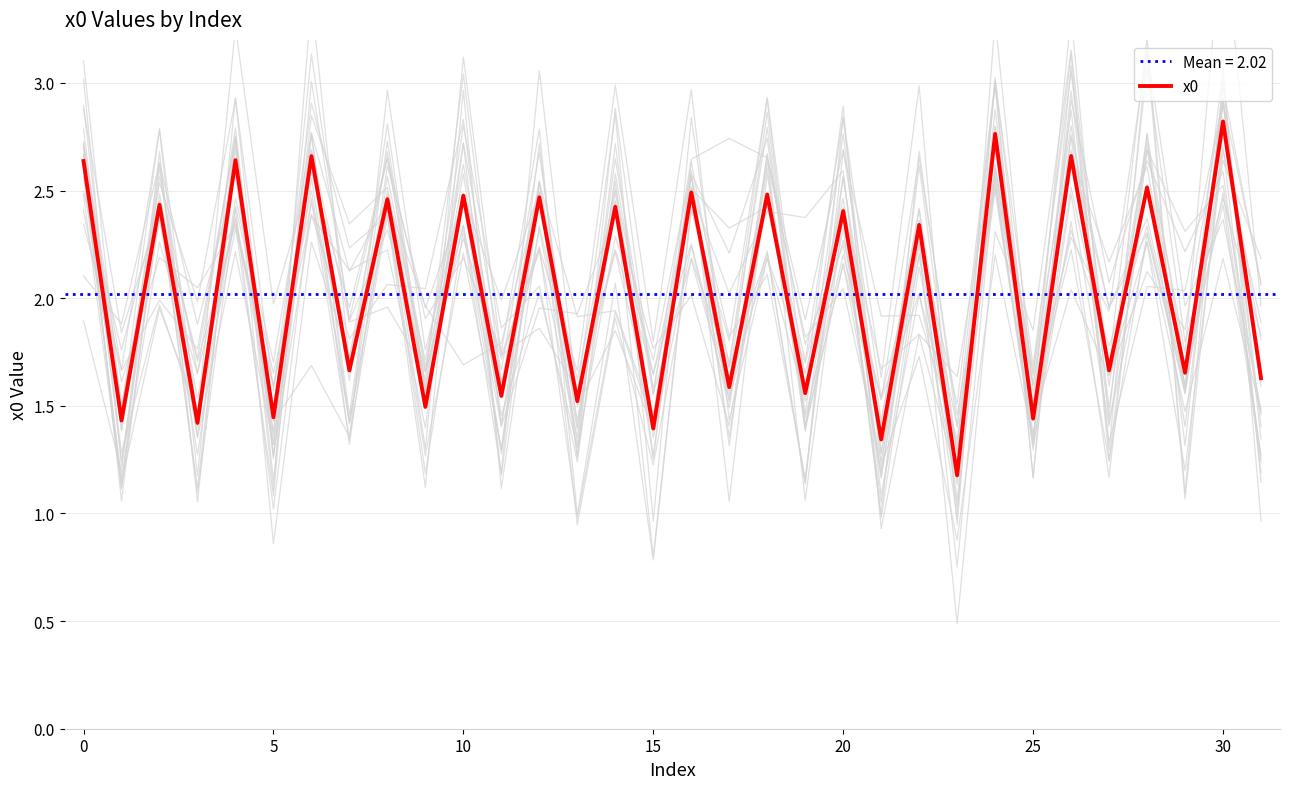

The x0 series shows 1.5 at 10. True or false?

False